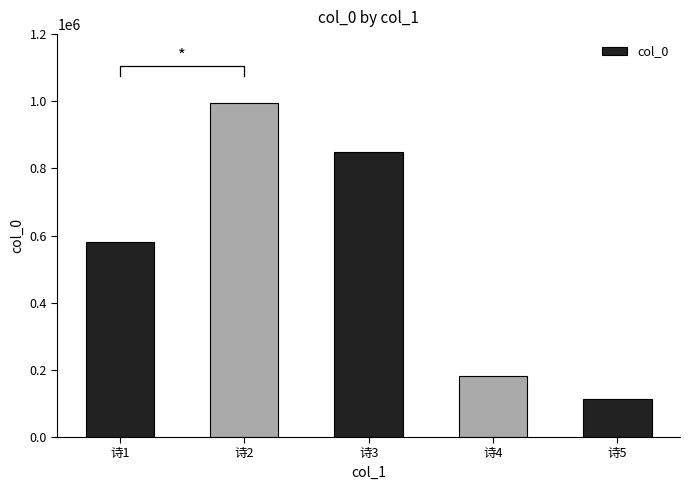

Reading right to left, list all the values displayed in this chart.

114267	183223	850291	995560	580621